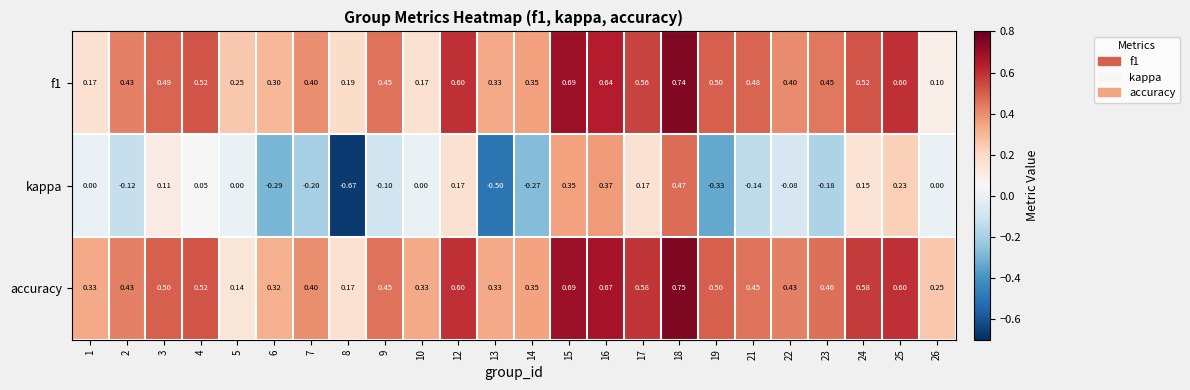

How many data points in kappa are less than 0?

11